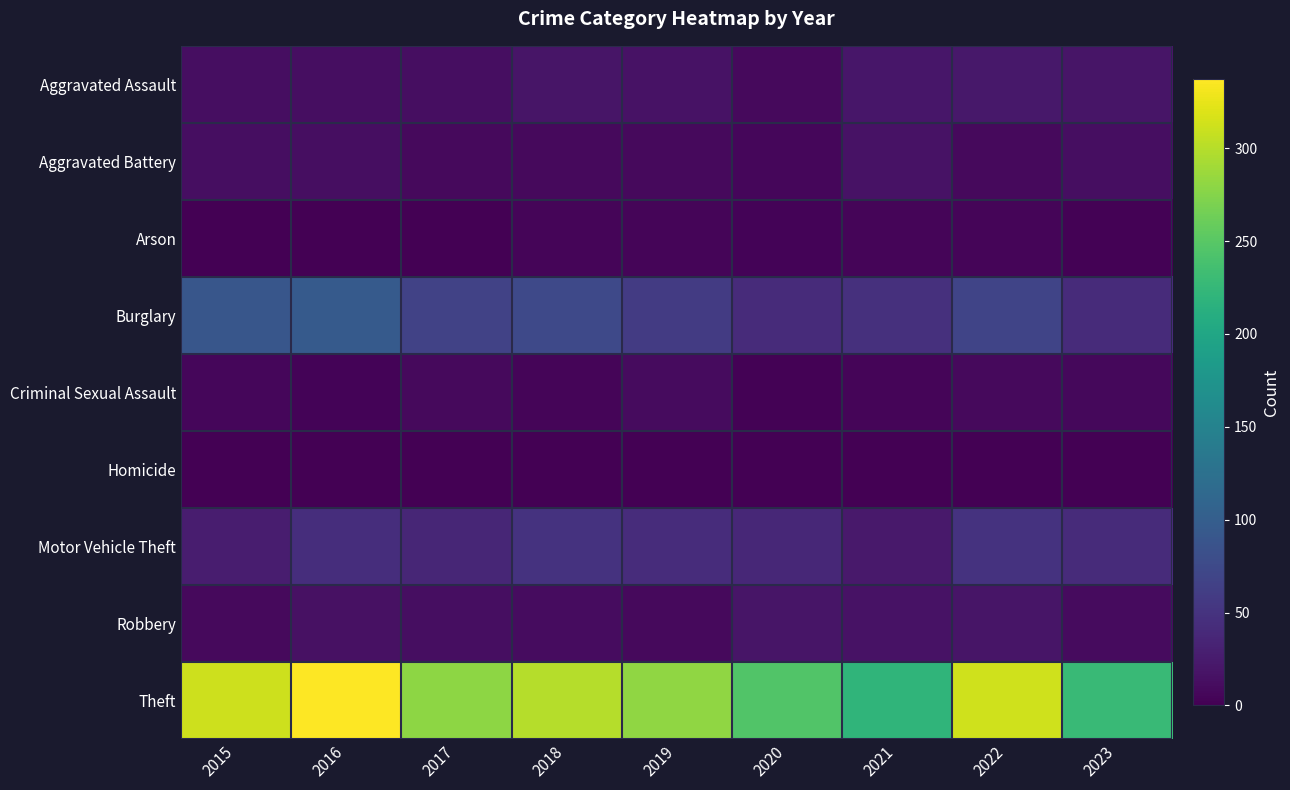

Reading left to right, transcribe all the data shown in this chart.

Aggravated Assault: 2015=12	2016=13	2017=12	2018=19	2019=16	2020=9	2021=21	2022=22	2023=19
Aggravated Battery: 2015=13	2016=13	2017=9	2018=8	2019=8	2020=6	2021=17	2022=9	2023=13
Arson: 2015=1	2016=0	2017=1	2018=4	2019=4	2020=3	2021=4	2022=4	2023=2
Burglary: 2015=90	2016=96	2017=67	2018=75	2019=58	2020=42	2021=47	2022=69	2023=41
Criminal Sexual Assault: 2015=6	2016=3	2017=9	2018=4	2019=10	2020=2	2021=5	2022=8	2023=7
Homicide: 2015=0	2016=1	2017=1	2018=0	2019=0	2020=1	2021=0	2022=0	2023=0
Motor Vehicle Theft: 2015=27	2016=44	2017=36	2018=50	2019=43	2020=37	2021=23	2022=50	2023=42
Robbery: 2015=8	2016=15	2017=13	2018=11	2019=9	2020=19	2021=16	2022=19	2023=10
Theft: 2015=311	2016=337	2017=280	2018=300	2019=281	2020=245	2021=221	2022=313	2023=229